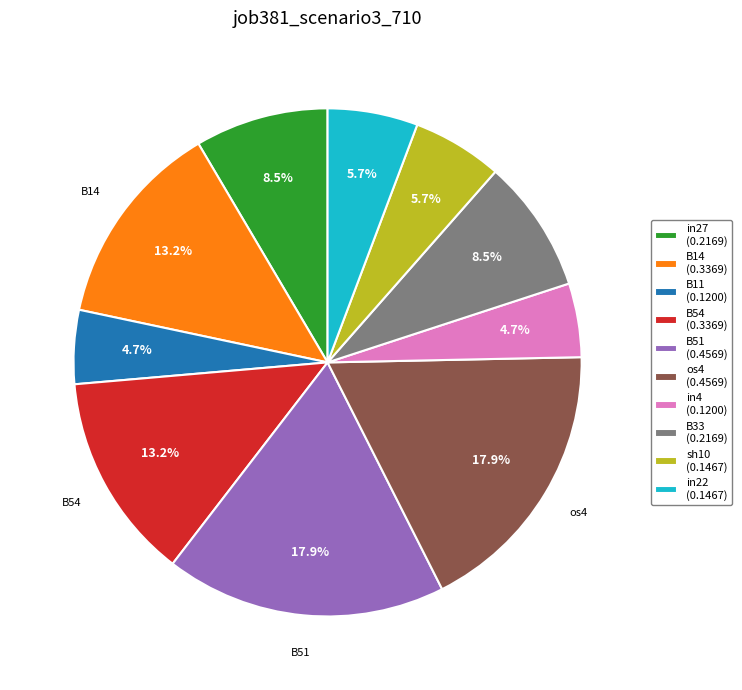

Combined, what portion of the pie is B33 and sh10?

14.2%